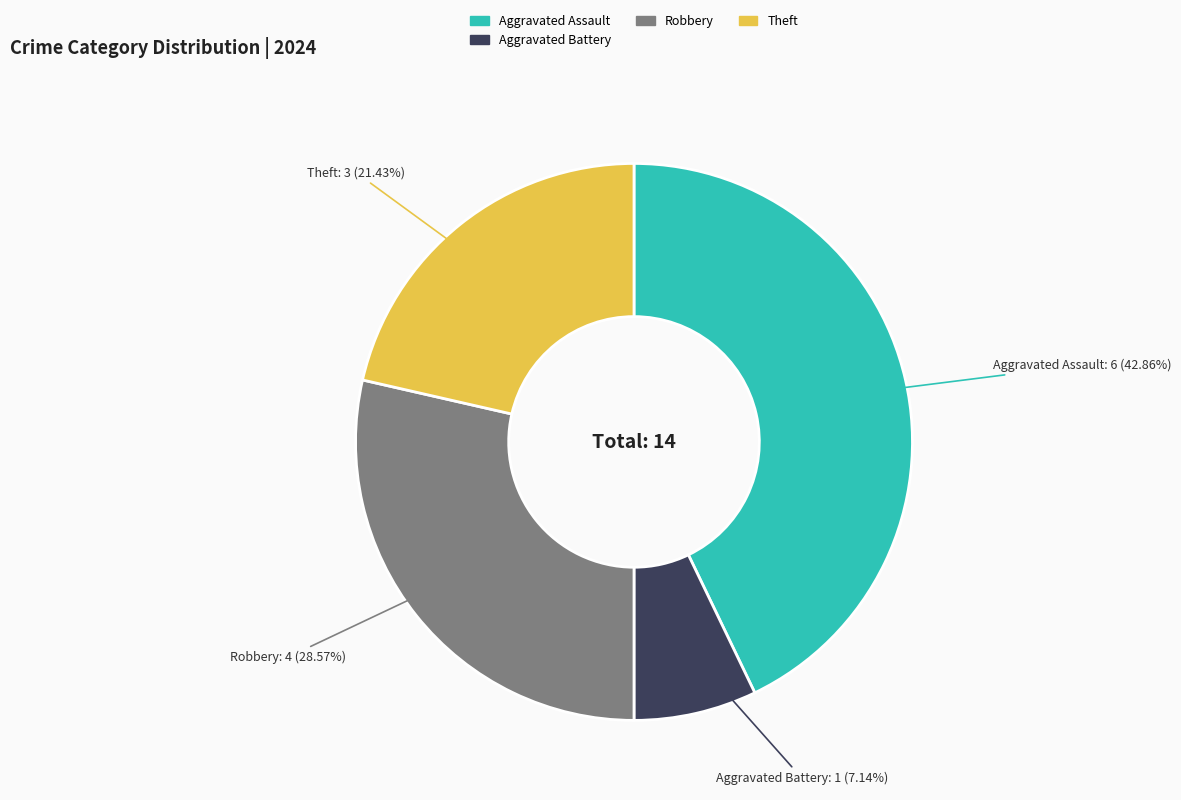

Is there any slice that represents more than half of the pie?

No